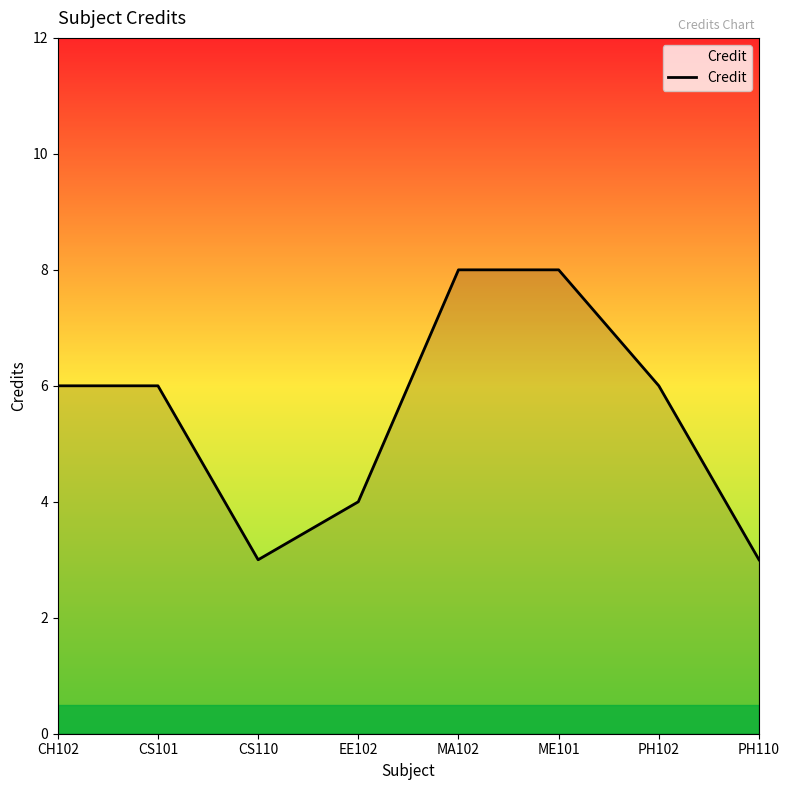

Reading right to left, what are all the values shown in this chart?

3	6	8	8	4	3	6	6